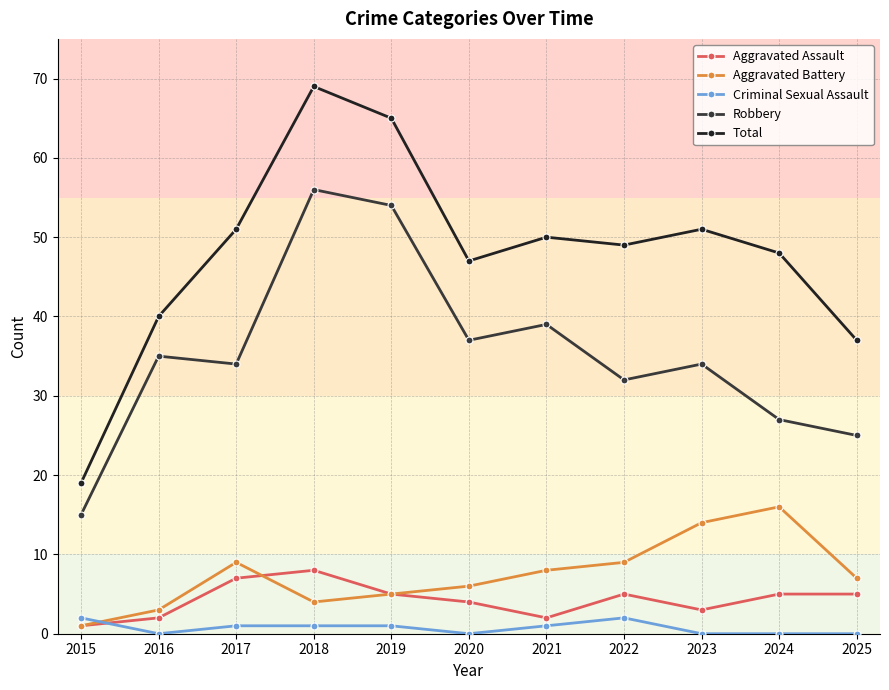

In Robbery, how many points are higher than both neighbors (excluding endpoints)?

4